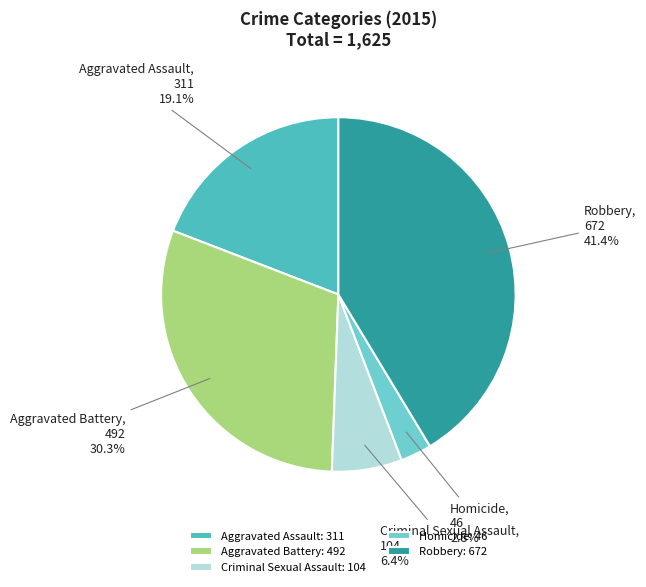

Does any single category account for the majority?

No